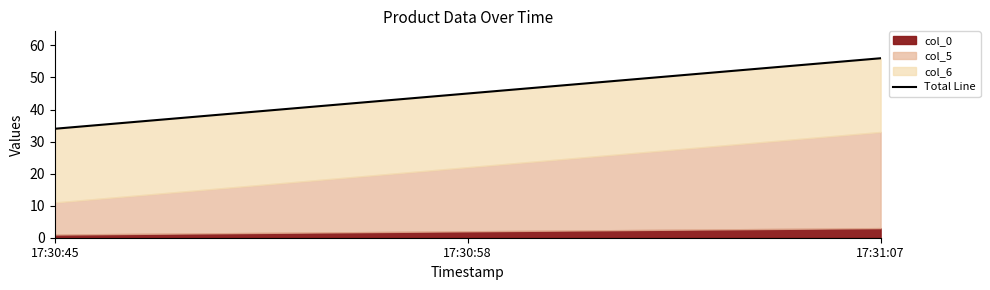

Approximately how many times larger is the value at 17:30:58 compared to 17:31:07?

0.8